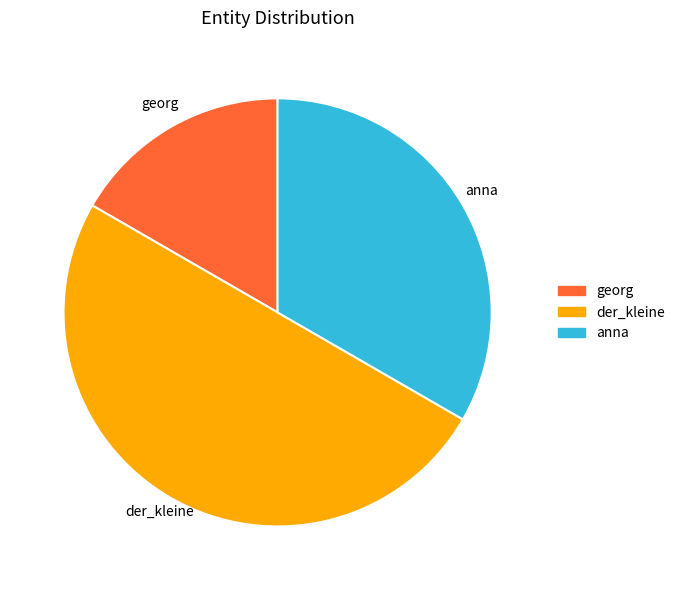

Does georg account for over 50% of the chart?

No